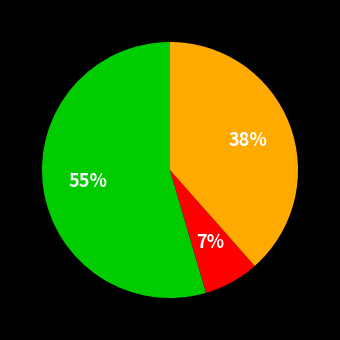

How many segments does this pie chart have?

3